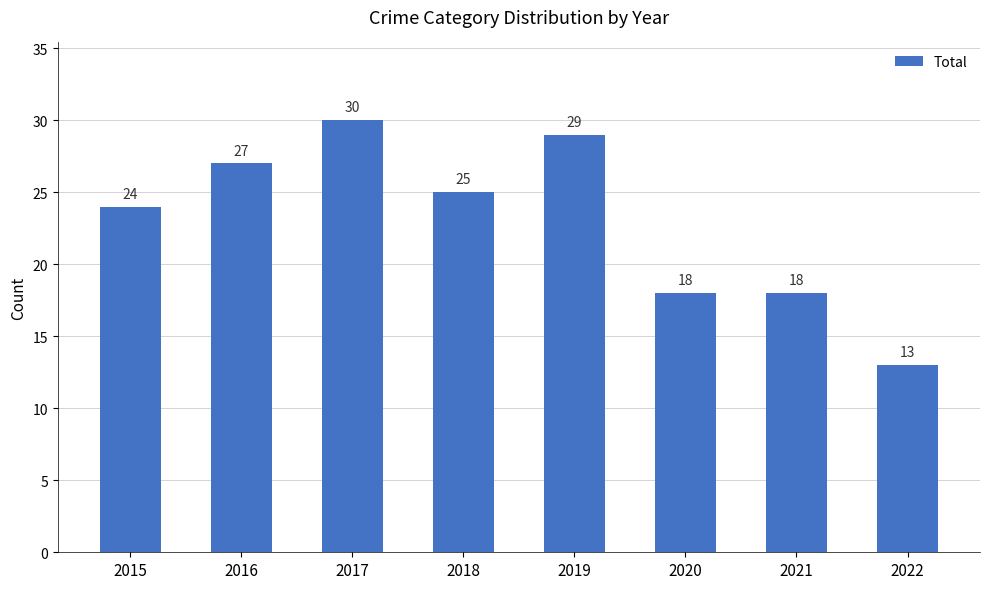

Which label corresponds to the smallest value in the chart?

2022